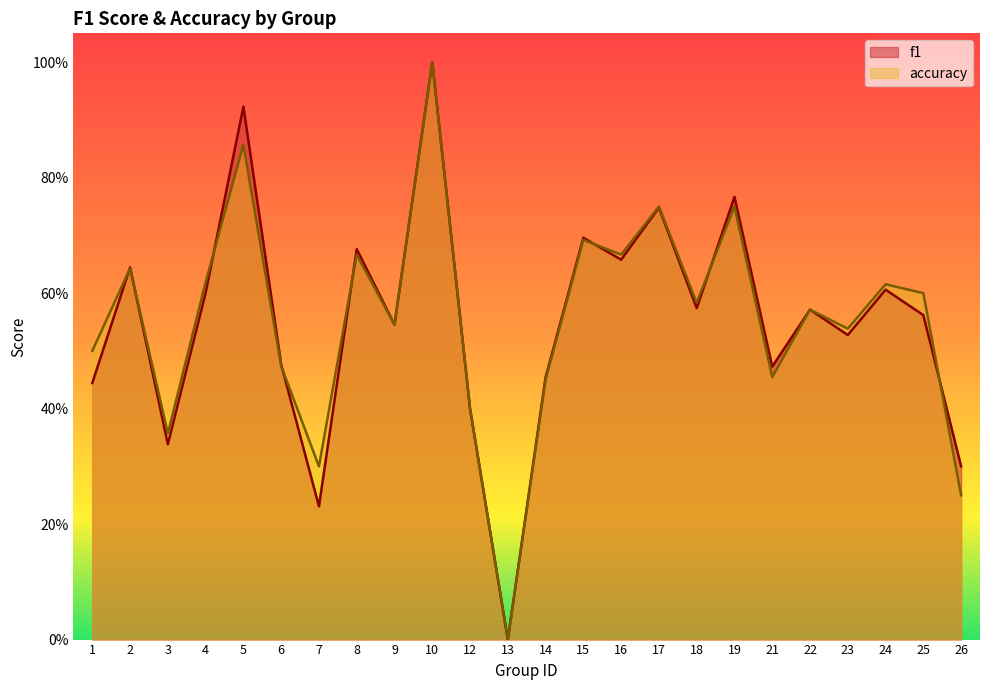

True or false: accuracy and f1 cross at least once.

True